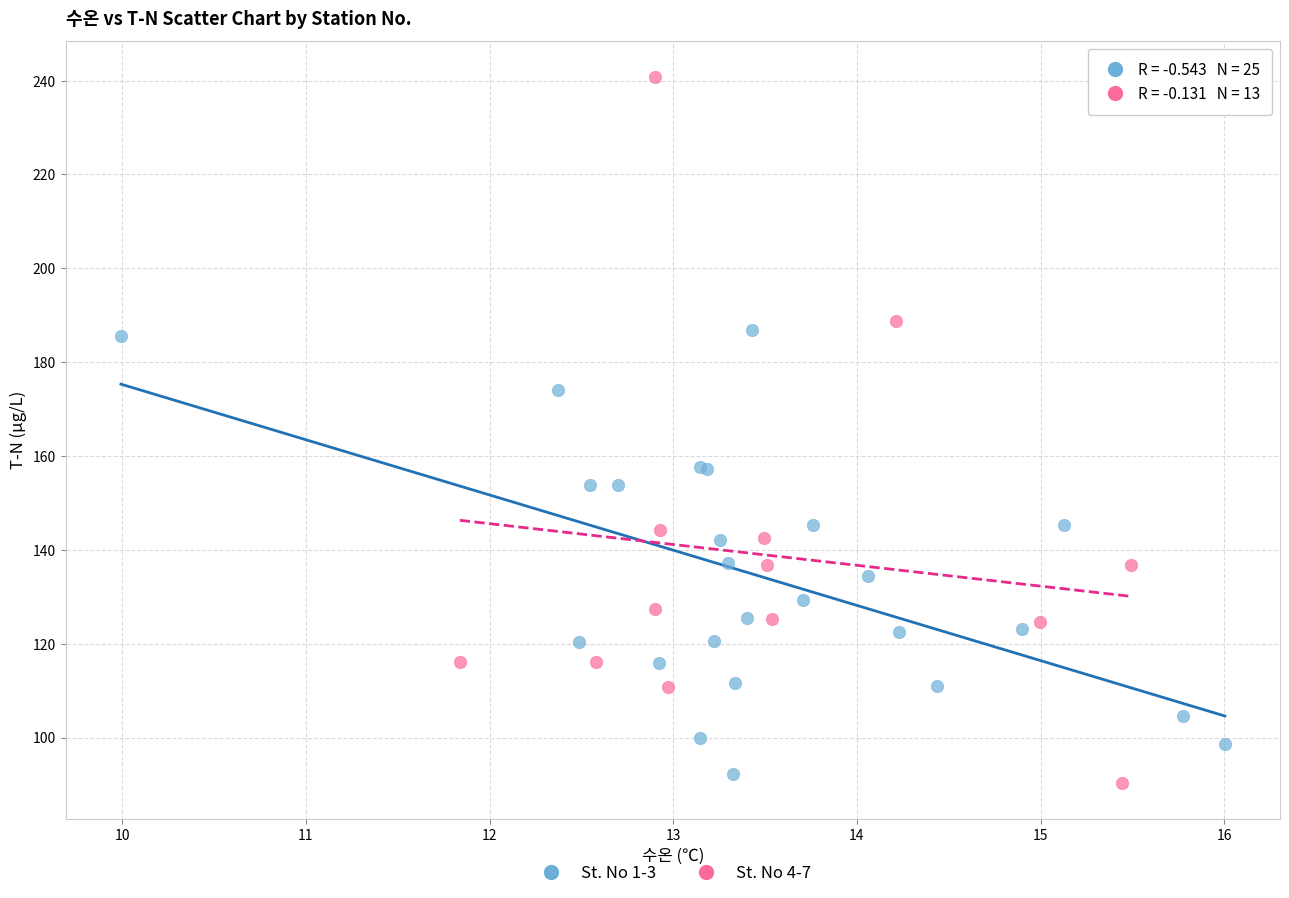

Which series has the widest spread of Y values?

St. No 4-7